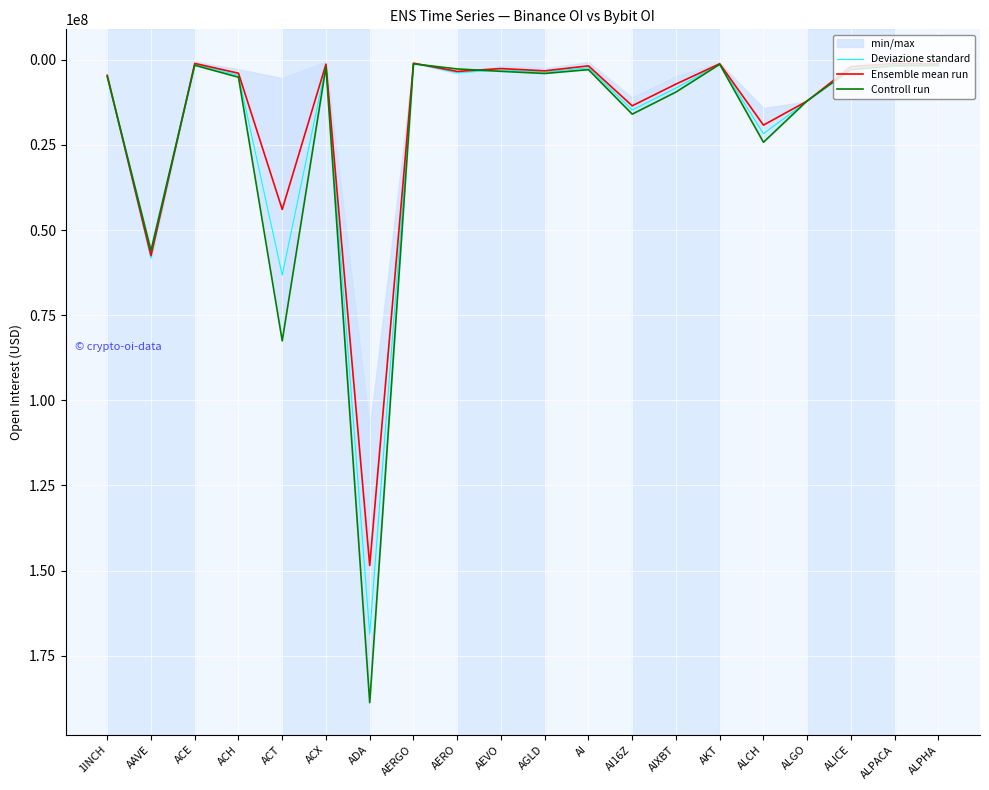

Which has a higher value, AKT or AERO?

AERO